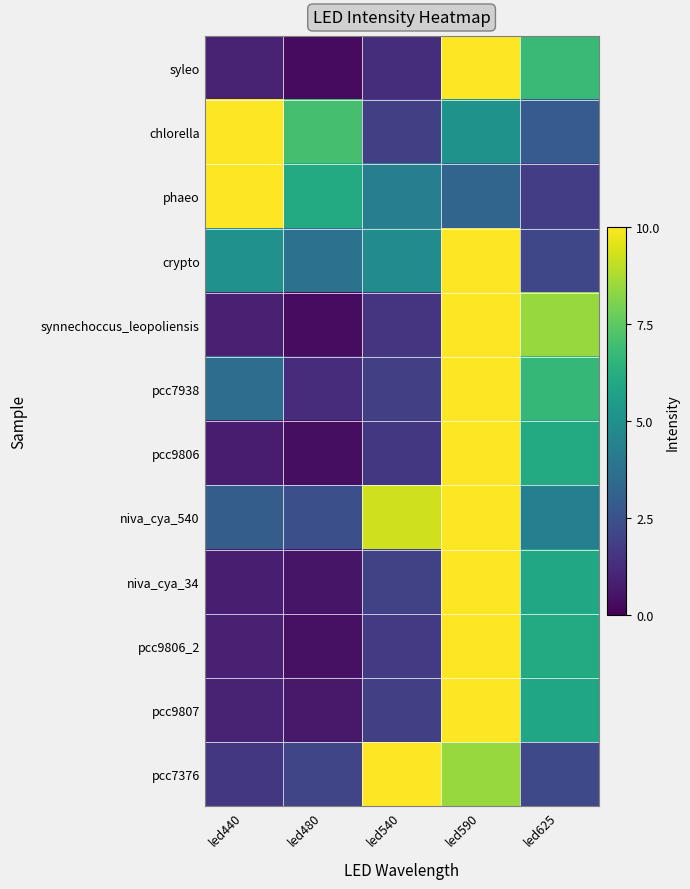

Rank the series at led625 from lowest to highest value.

phaeo, crypto, pcc7376, chlorella, niva_cya_540, pcc9807, niva_cya_34, pcc9806_2, pcc9806, pcc7938, syleo, synnechoccus_leopoliensis